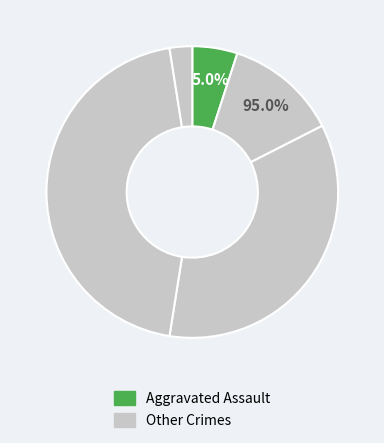

To the nearest percent, what is the difference between the largest and smallest slice percentages?

42%